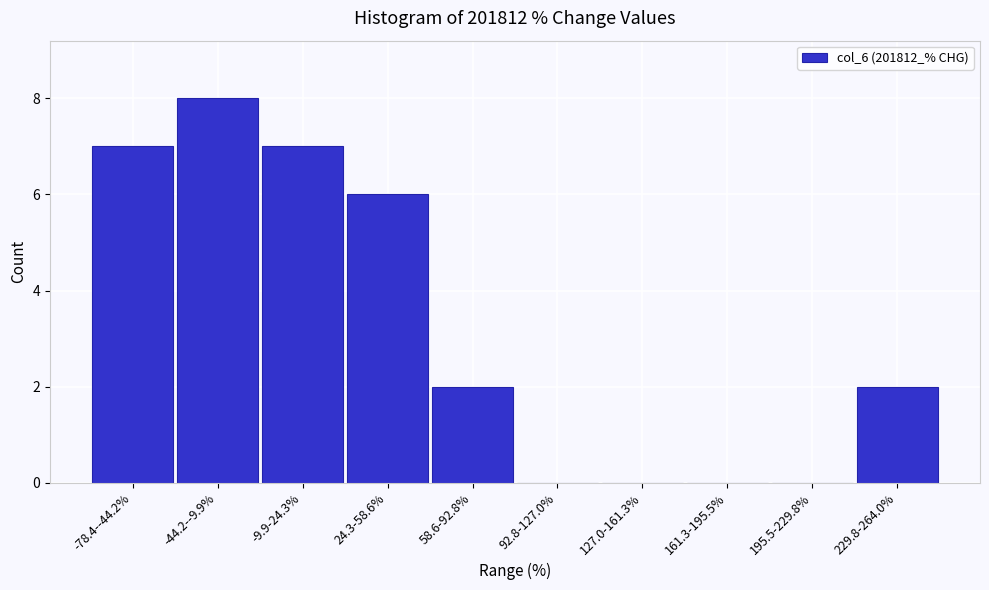

Reading left to right, extract all data points from this chart.

-78.4--44.2%=7	-44.2--9.9%=8	-9.9-24.3%=7	24.3-58.6%=6	58.6-92.8%=2	92.8-127.0%=0	127.0-161.3%=0	161.3-195.5%=0	195.5-229.8%=0	229.8-264.0%=2